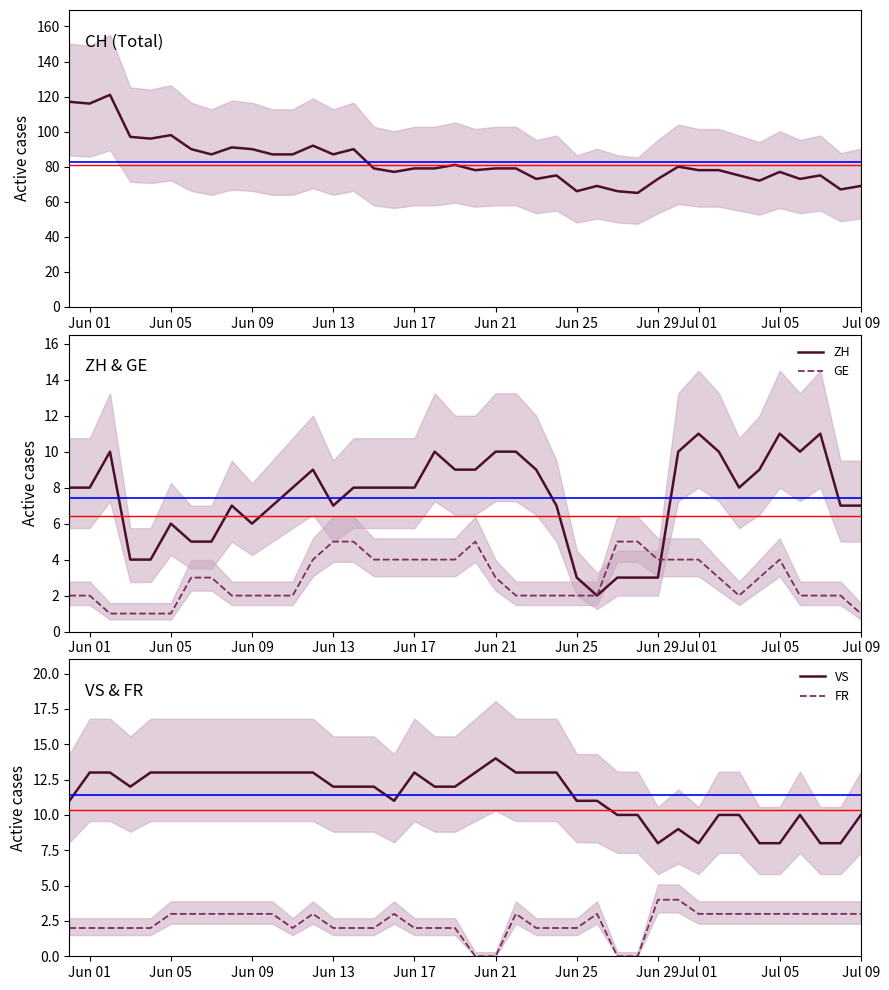

The value of GE at Jun 25 is 2. True or false?

True